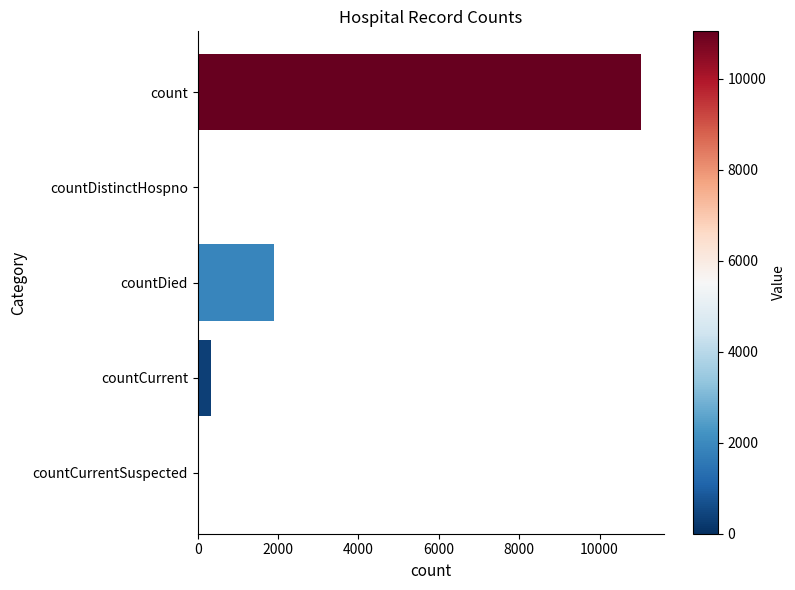

Are the bars horizontal?

Yes